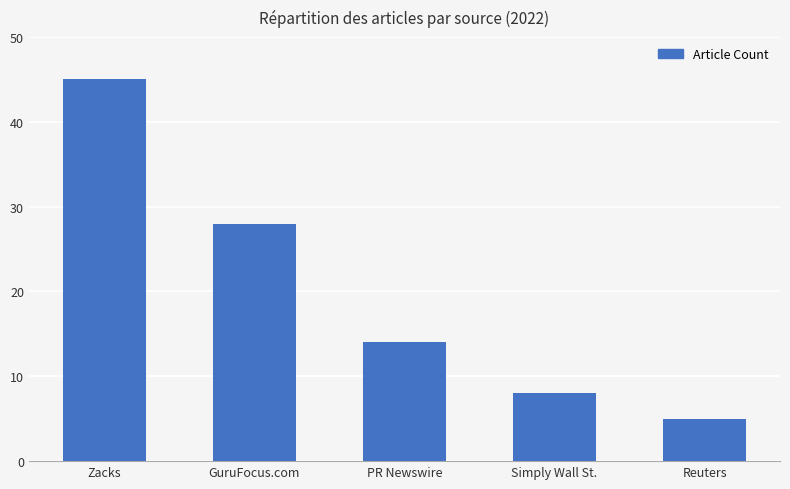

Reading left to right, list all the values displayed in this chart.

45	28	14	8	5